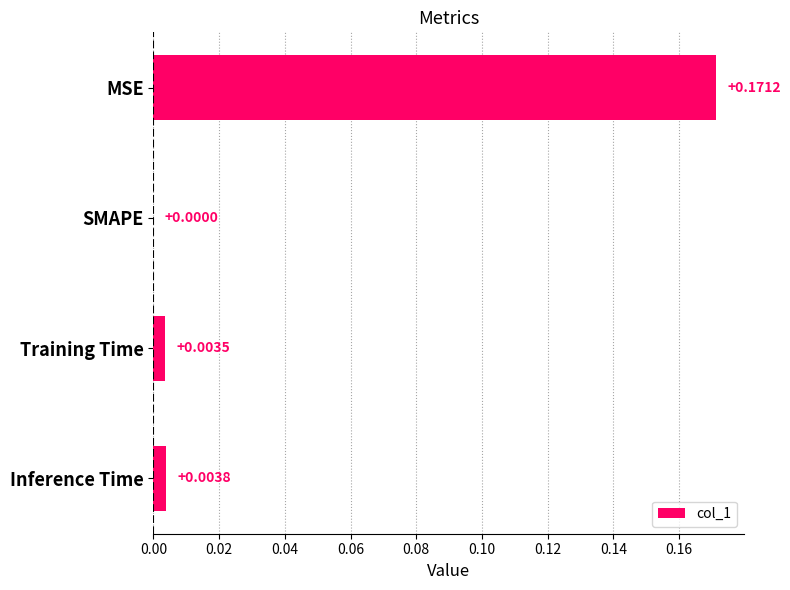

Which has a higher value, Inference Time or MSE?

MSE